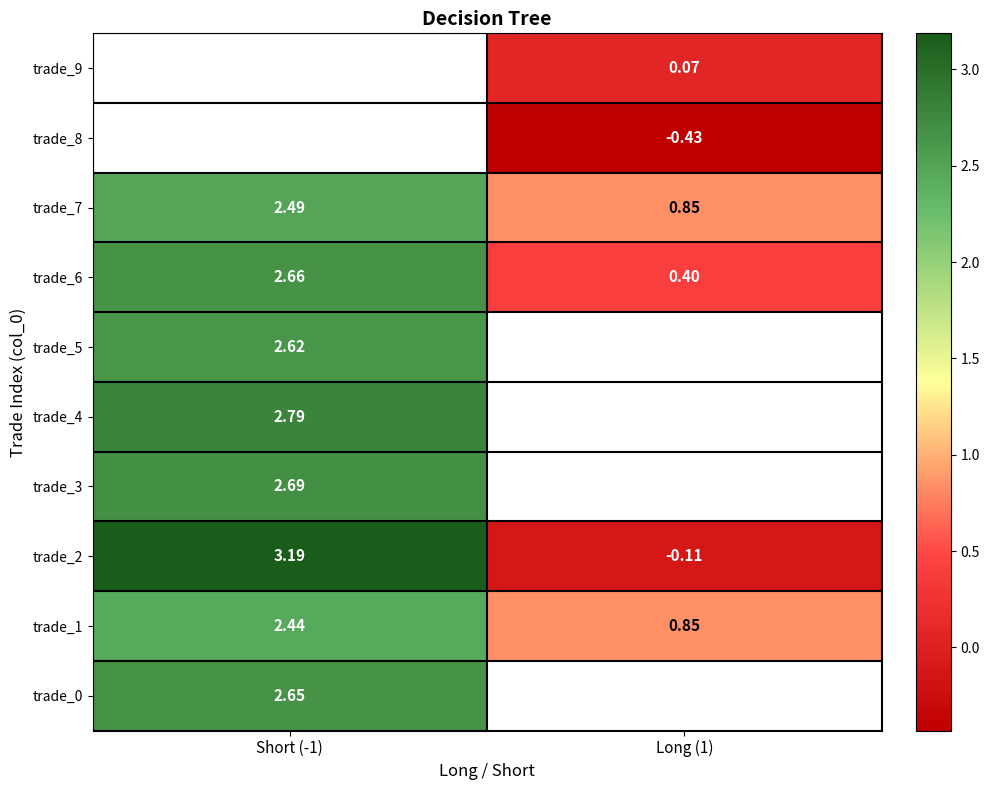

How many series are shown in this chart?

10